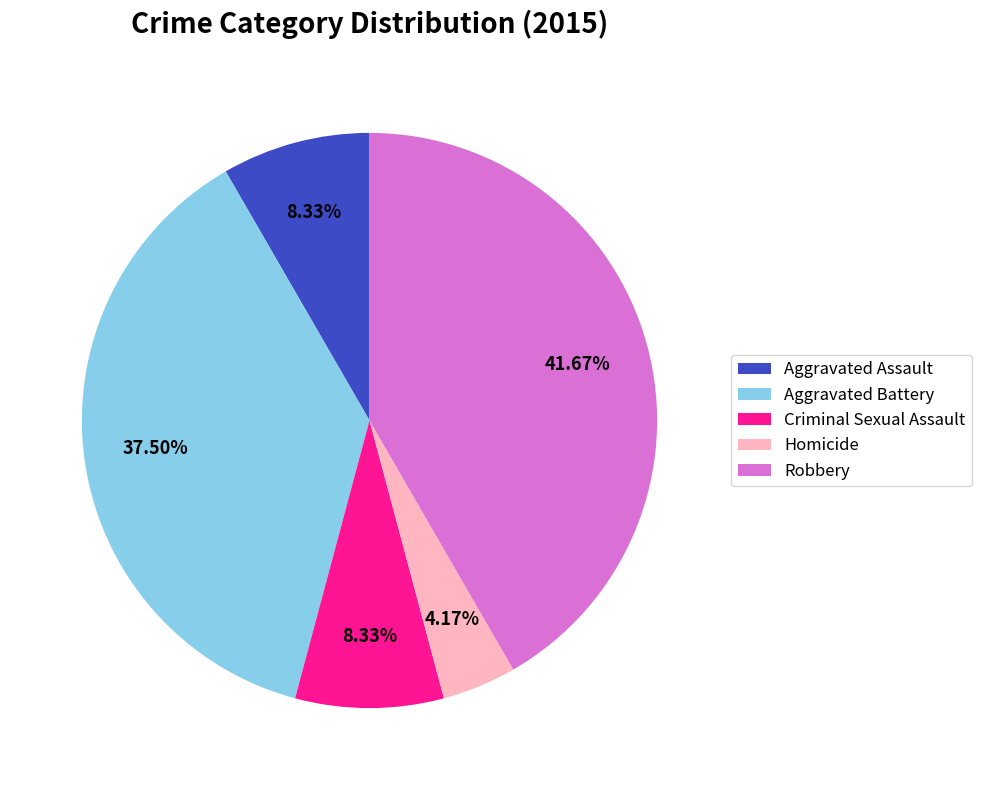

Between Robbery and Aggravated Battery, which is larger?

Robbery